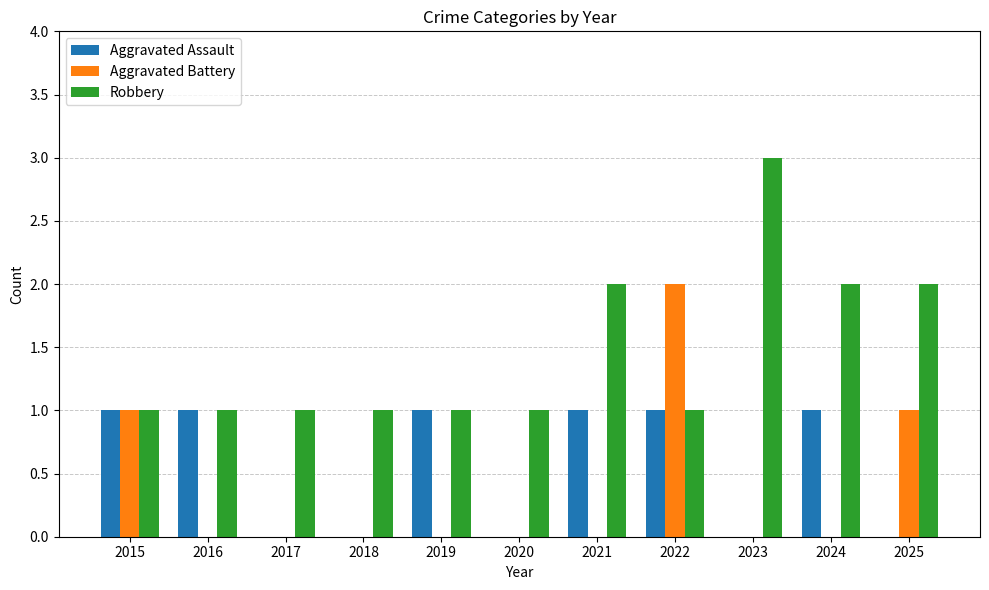

The Aggravated Battery series shows -1 at 2021. True or false?

False